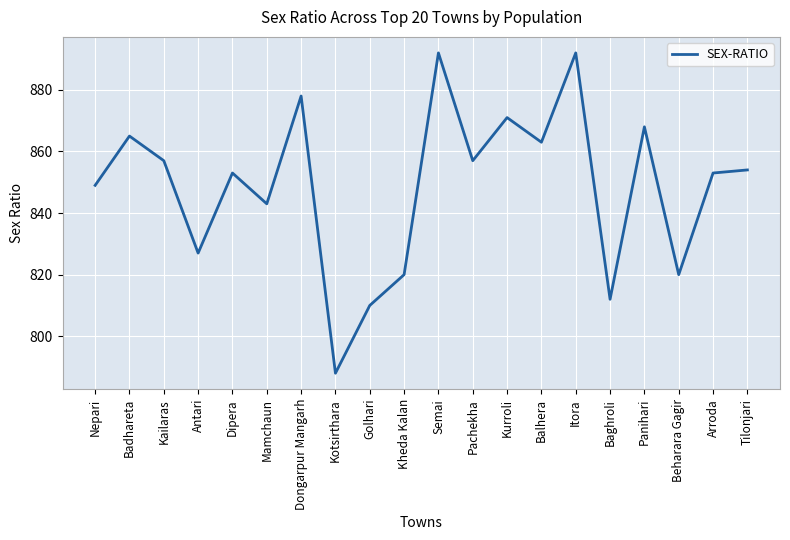

What is the difference between the values at Panihari and Dipera?

15